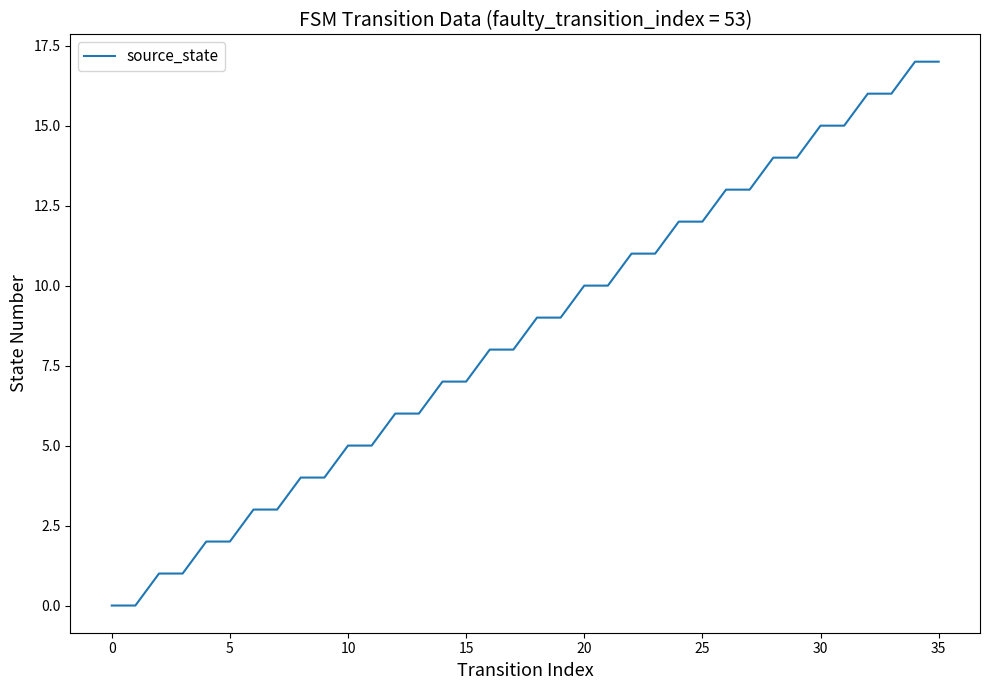

What is the difference between the second highest and second lowest values?

17